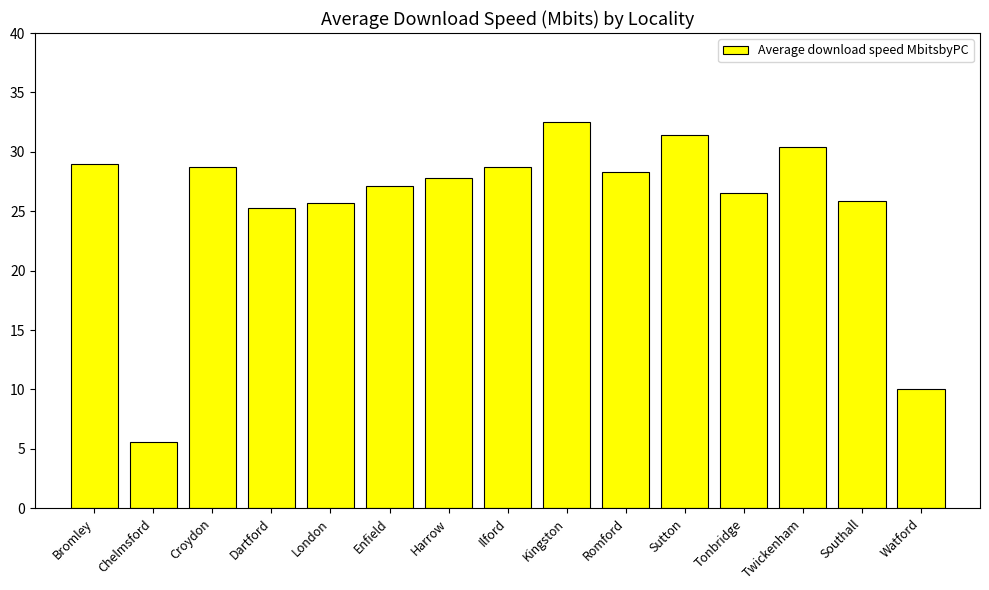

How many distinct data groups are displayed?

1